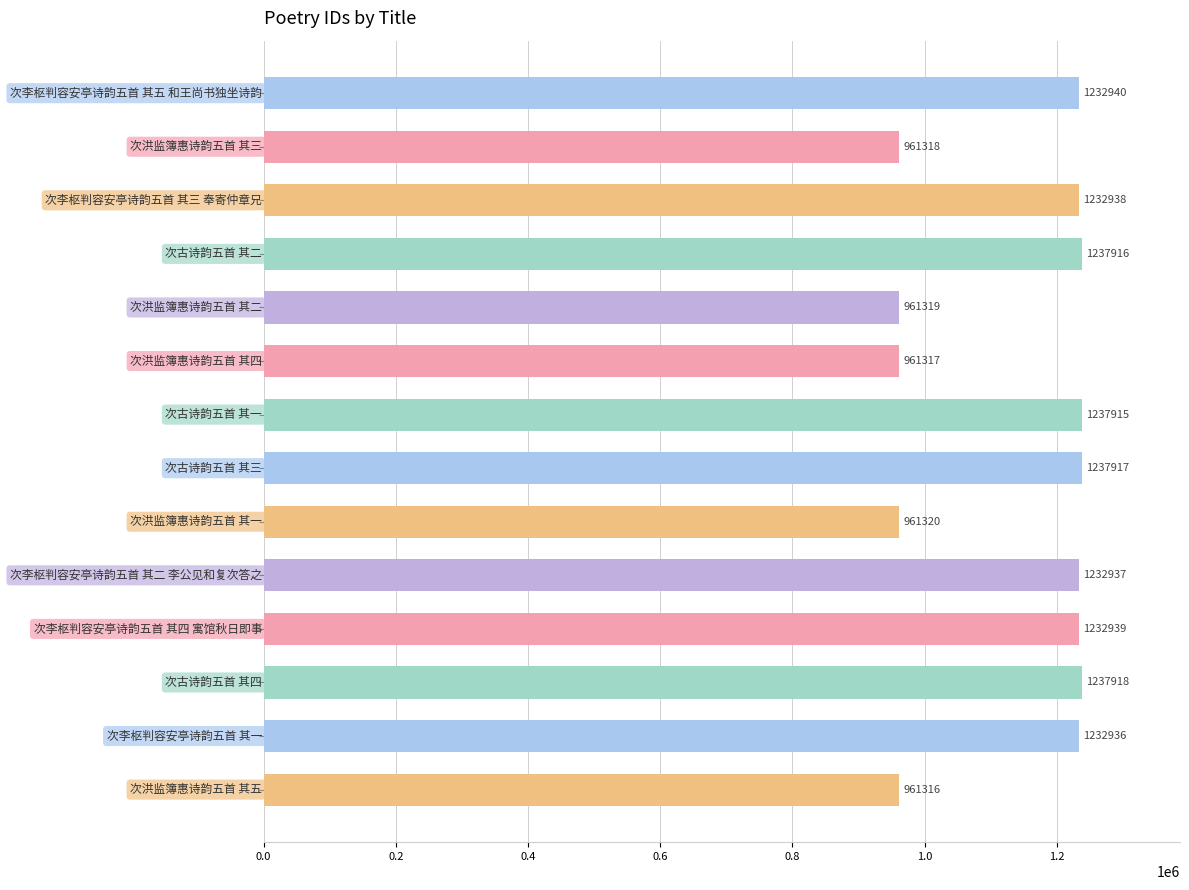

Reading bottom to top, list all the values displayed in this chart.

961316	1232936	1237918	1232939	1232937	961320	1237917	1237915	961317	961319	1237916	1232938	961318	1232940